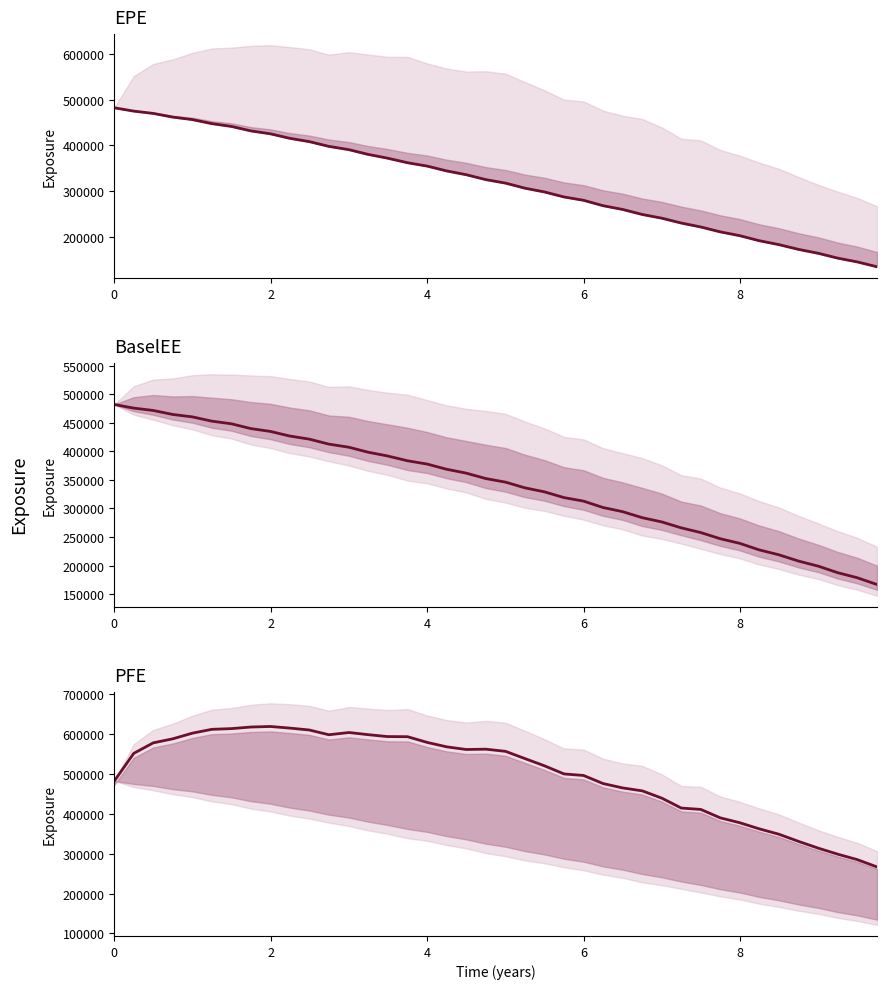

Reading left to right, extract all data points from this chart.

EPE: 482120	474823	469807	461701	456319	447502	441395	431623	425256	415457	408107	397777	390536	380362	372073	362040	354636	344110	335890	325123	317493	306479	298238	287228	279956	268147	259979	248947	240858	230248	221629	210941	202634	191728	183166	172546	164017	153532	145297	134671
BaselEE: 482120	475747	471638	464585	460415	452926	448300	439908	434935	426897	421391	412707	407214	398630	392016	383542	377718	368632	361923	352387	346146	336195	329198	319047	312912	301704	294465	283870	276478	266073	257833	247047	238912	227617	218994	207792	198922	187527	178744	166875
PFE: 482120	551399	577778	587992	602091	611720	613502	617487	618883	614865	610028	598146	603727	598434	593572	593261	578875	567837	561178	561963	556582	538517	520455	499903	496078	475817	464870	457484	439250	414349	410919	389758	377561	362388	348909	330546	313657	298686	285092	266770